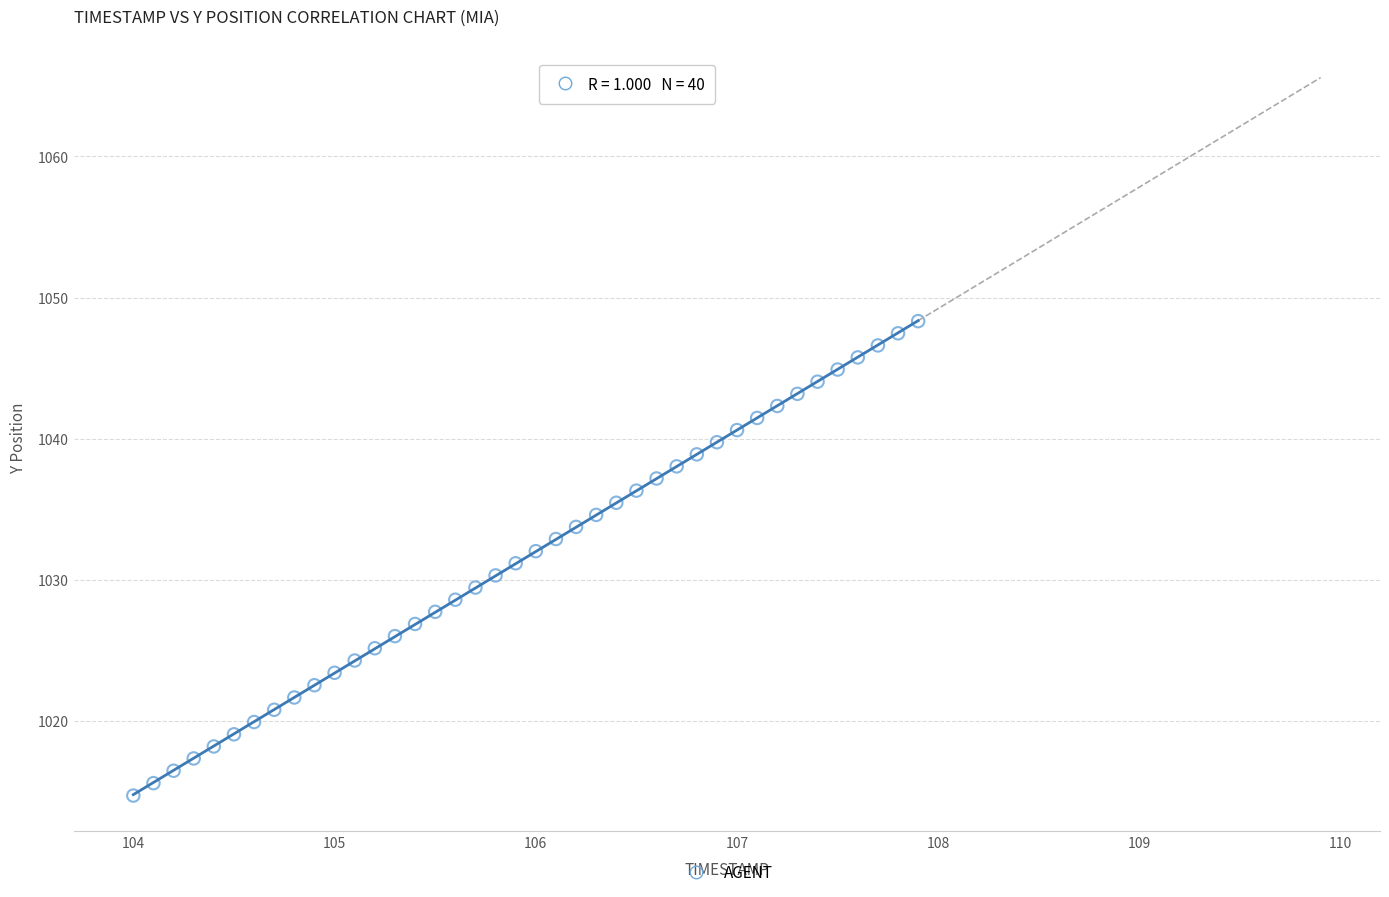

What is the range of X values (max minus min)?

3.9